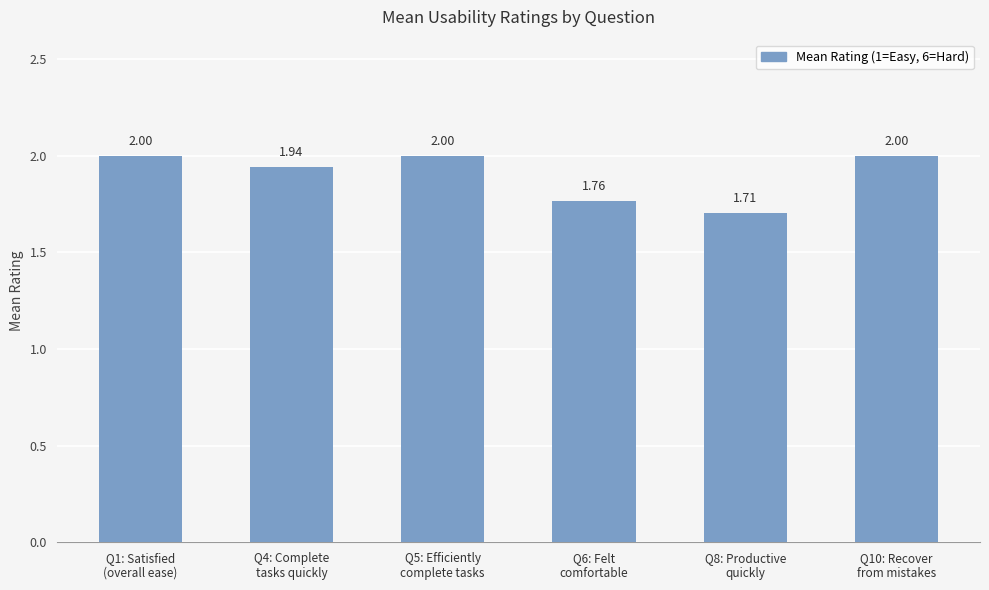

What is the change in value from Q4: Complete
tasks quickly to Q10: Recover
from mistakes?

+0.1